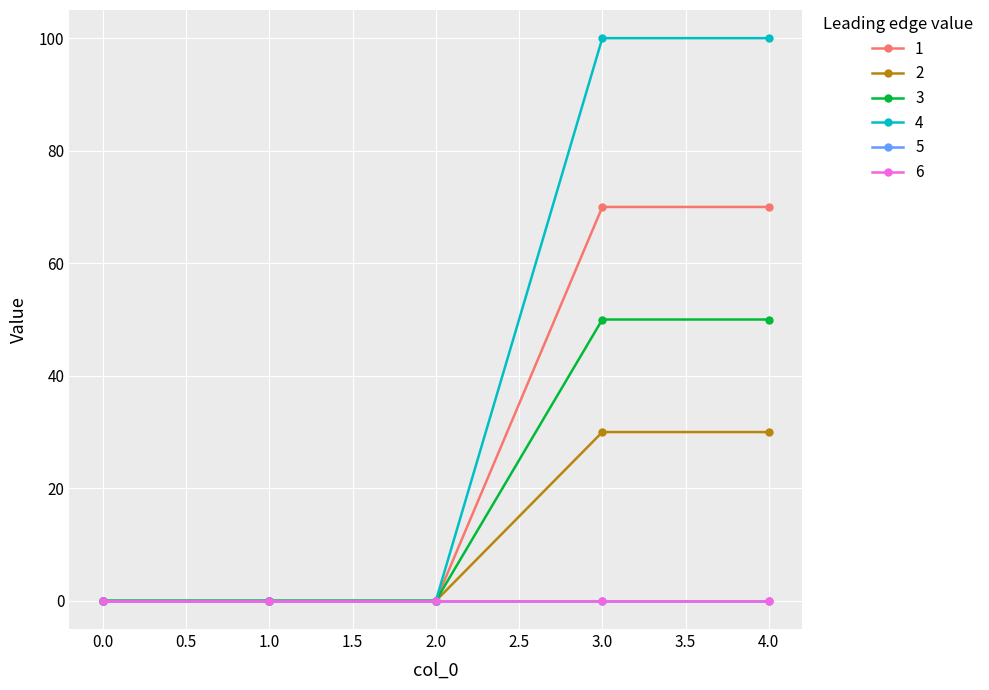

How many lines are shown in the chart?

6